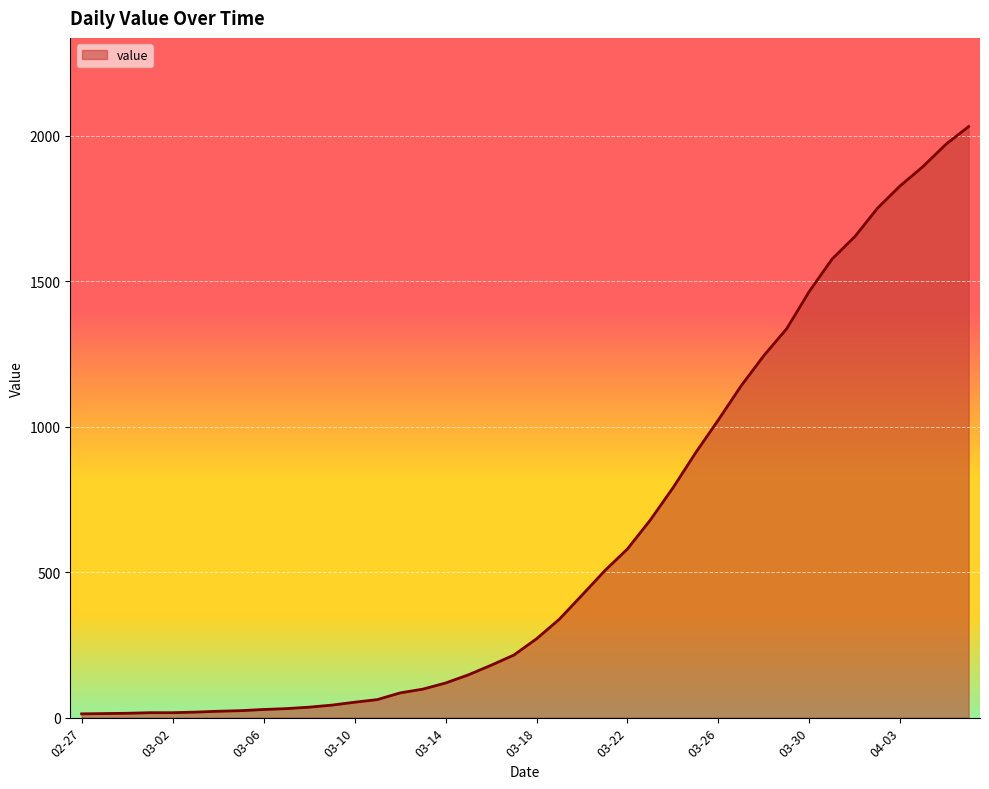

What is the greatest value displayed?

2032